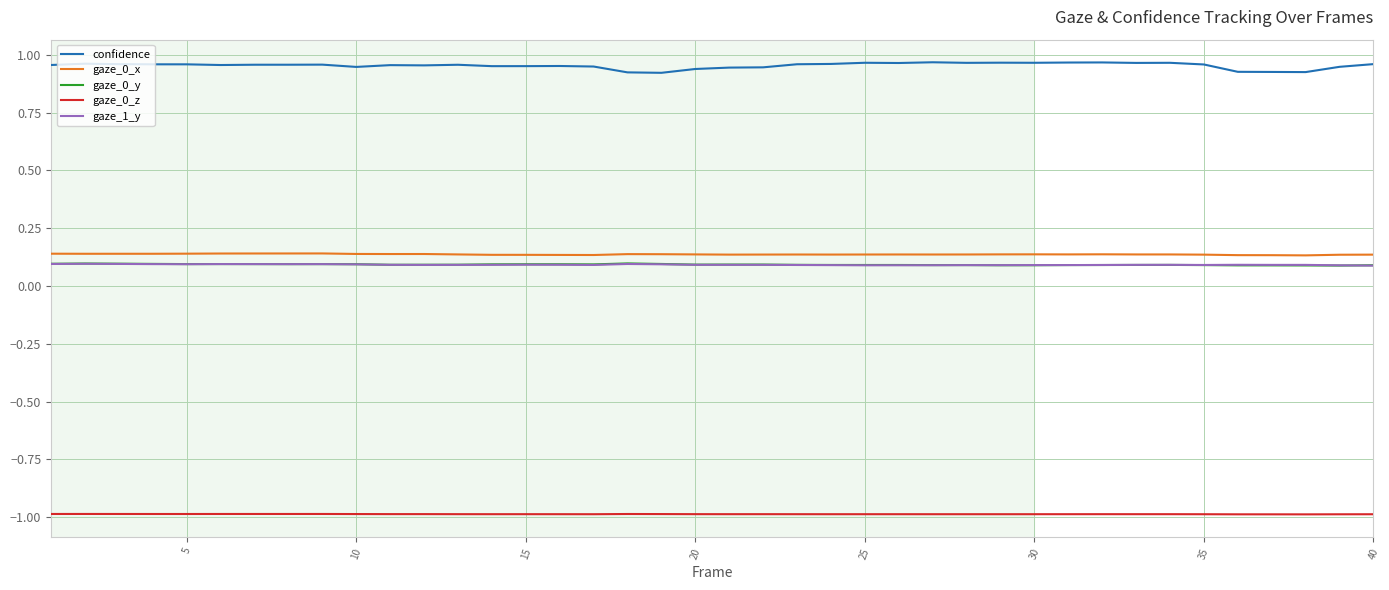

True or false: gaze_1_y and gaze_0_z intersect in this chart.

False